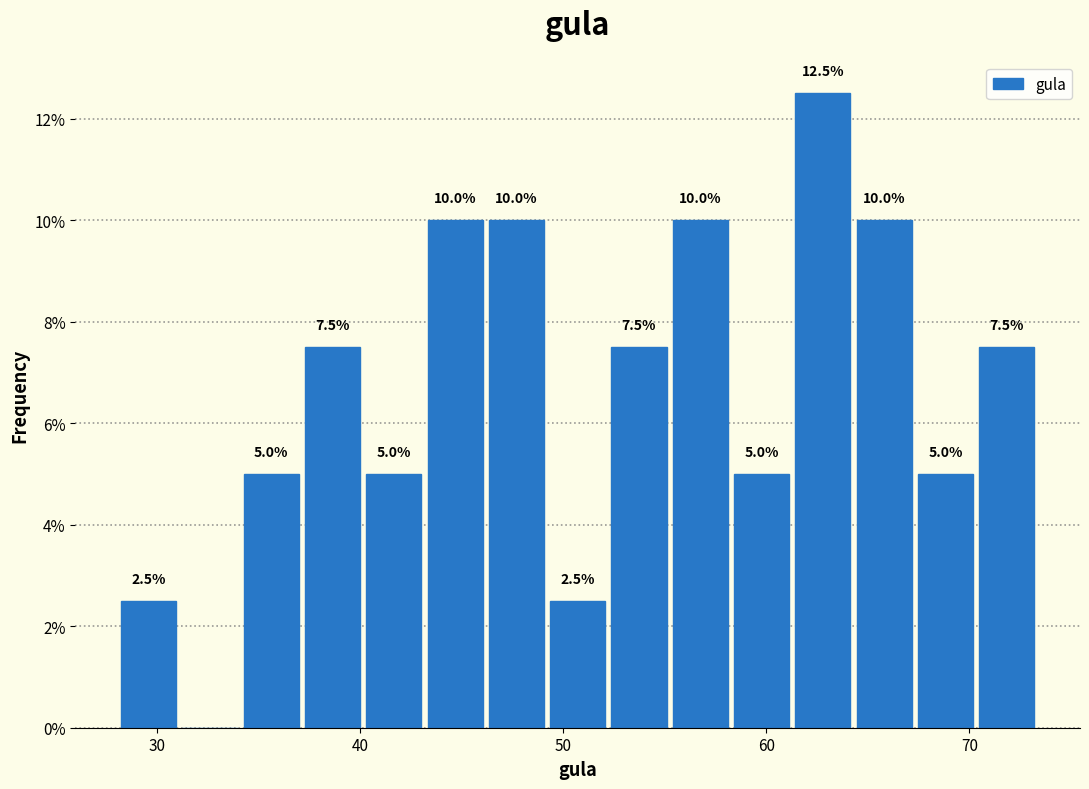

Around what value on the x-axis is the tallest bar? Give the approximate position of its centre, as read against the axis.

63